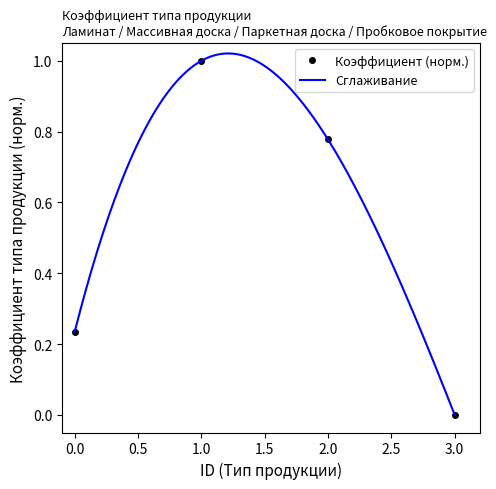

The value of Коэффициент (норм.) at 3.0 is -0.6. True or false?

False